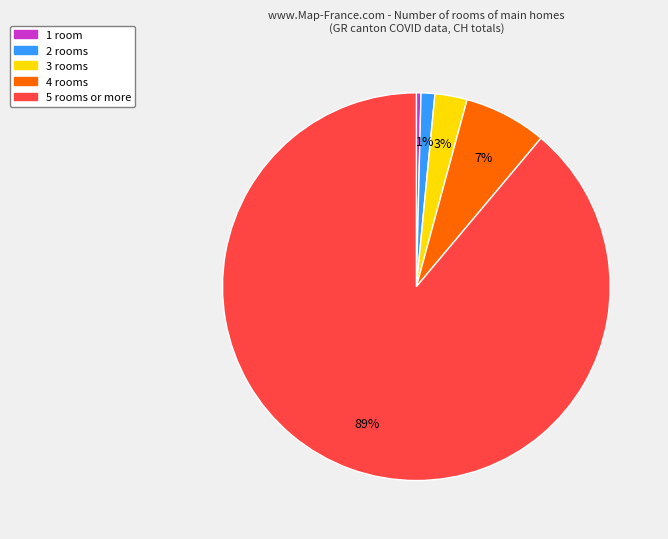

To the nearest percent, what is the difference between the largest and smallest slice percentages?

89%